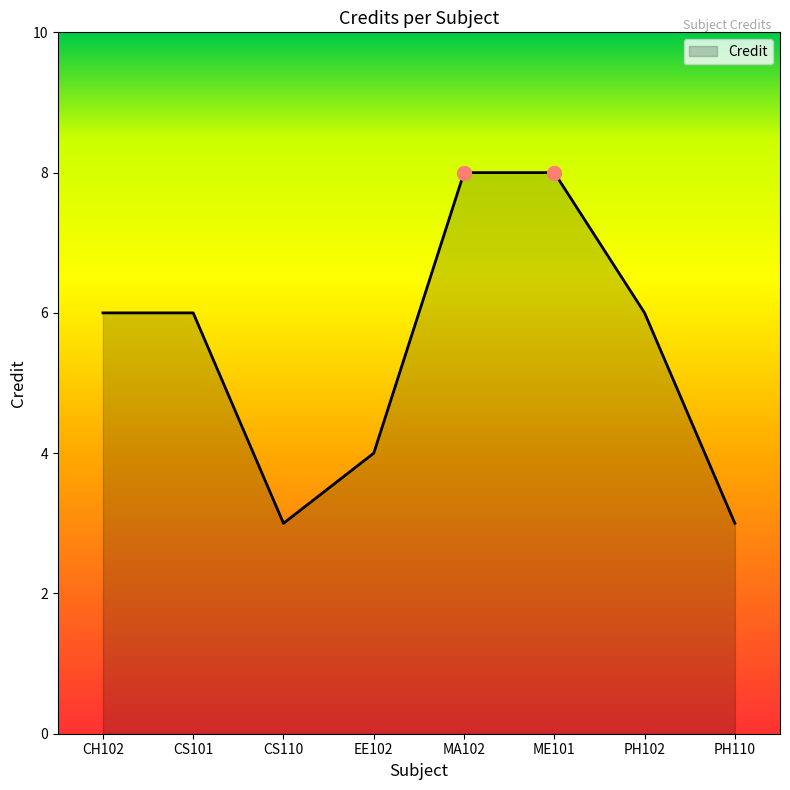

What is the difference between the second highest and minimum values?

5